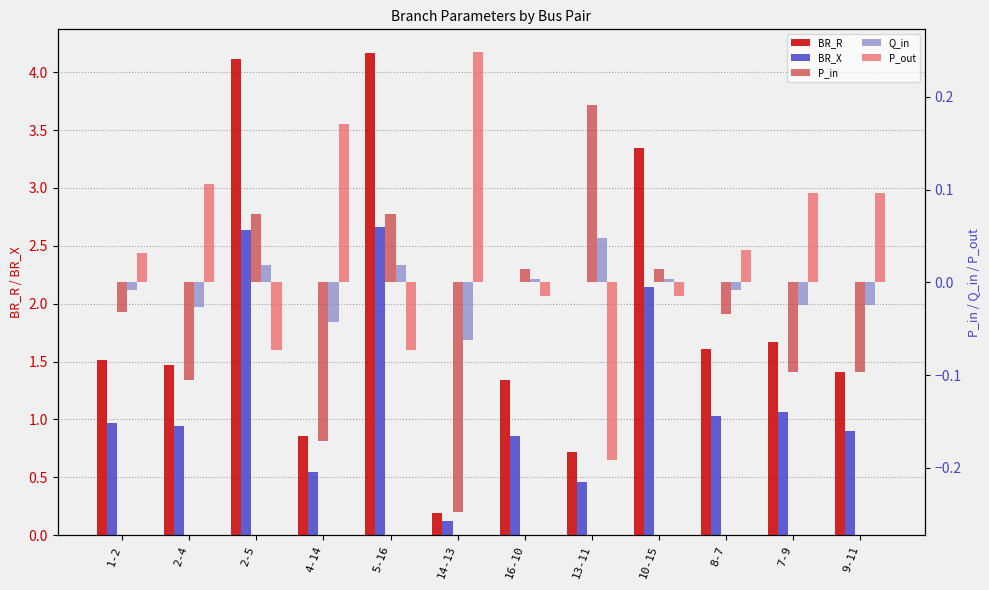

What is the difference between the maximum and minimum values in the P_out series?

0.4